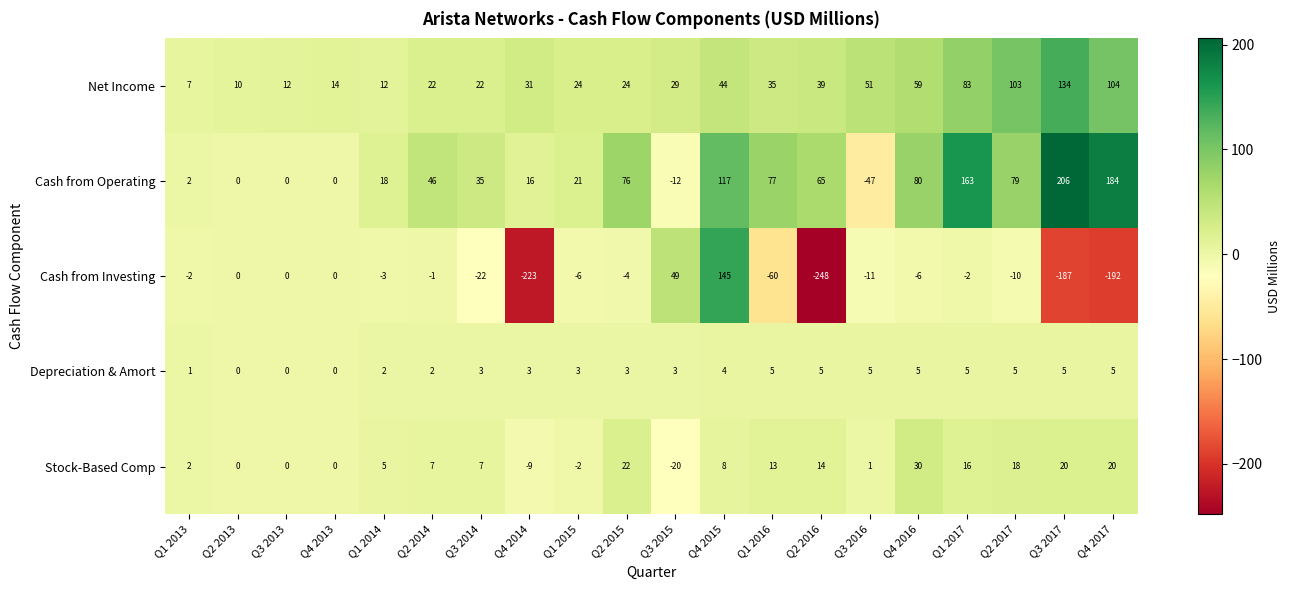

What is the highest value of the Cash from Investing series?

145